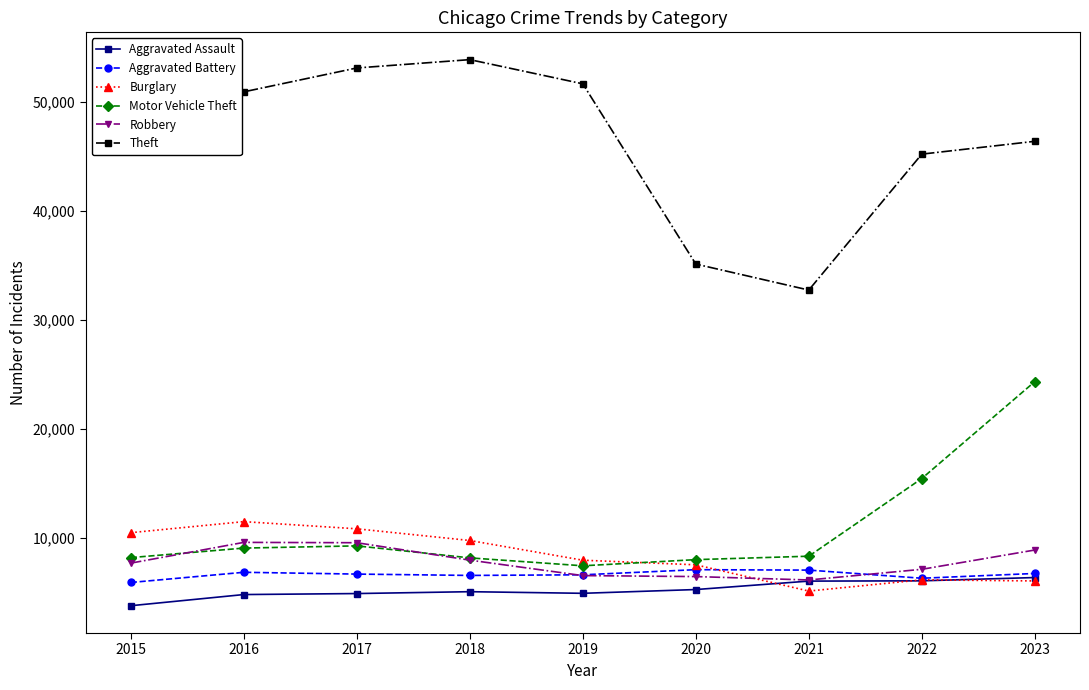

At 2020, list the series in order from largest to smallest.

Theft, Motor Vehicle Theft, Burglary, Aggravated Battery, Robbery, Aggravated Assault